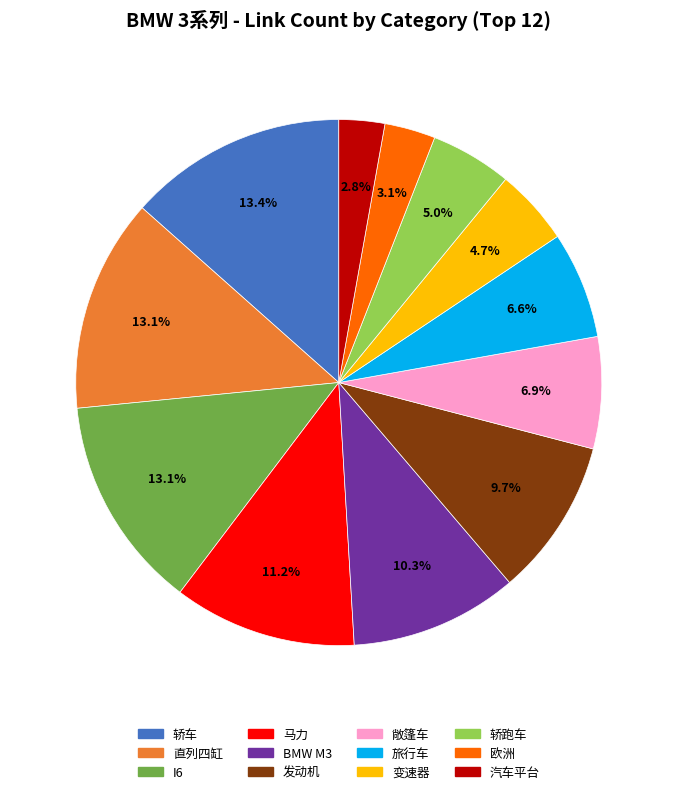

Combined, do 马力 and I6 account for over 50%?

No